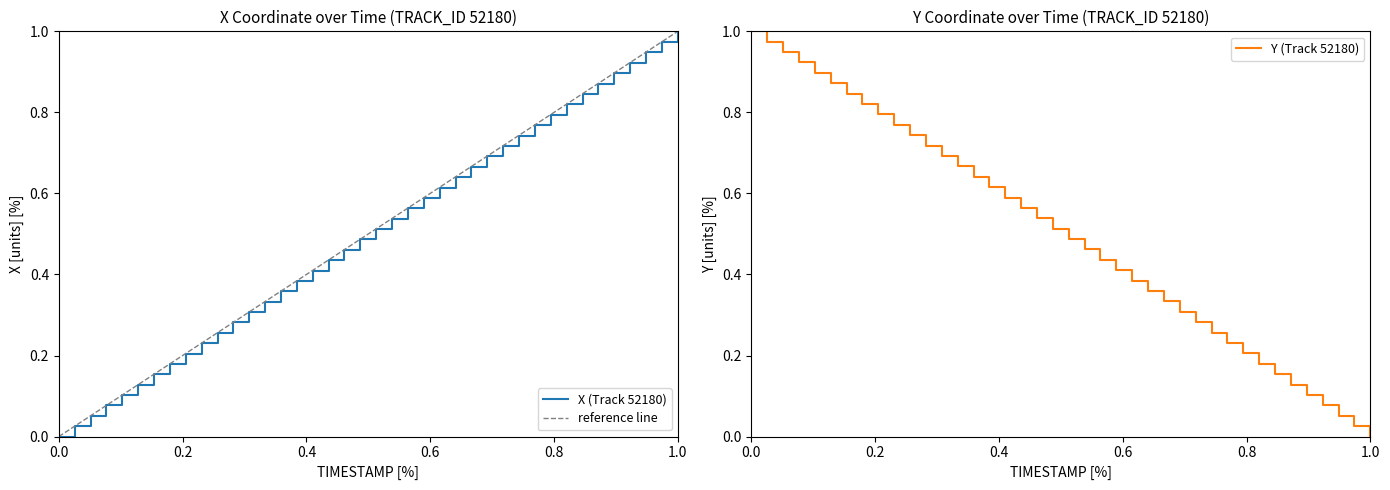

What is the difference between the maximum and second lowest values in the Y series?

1.0